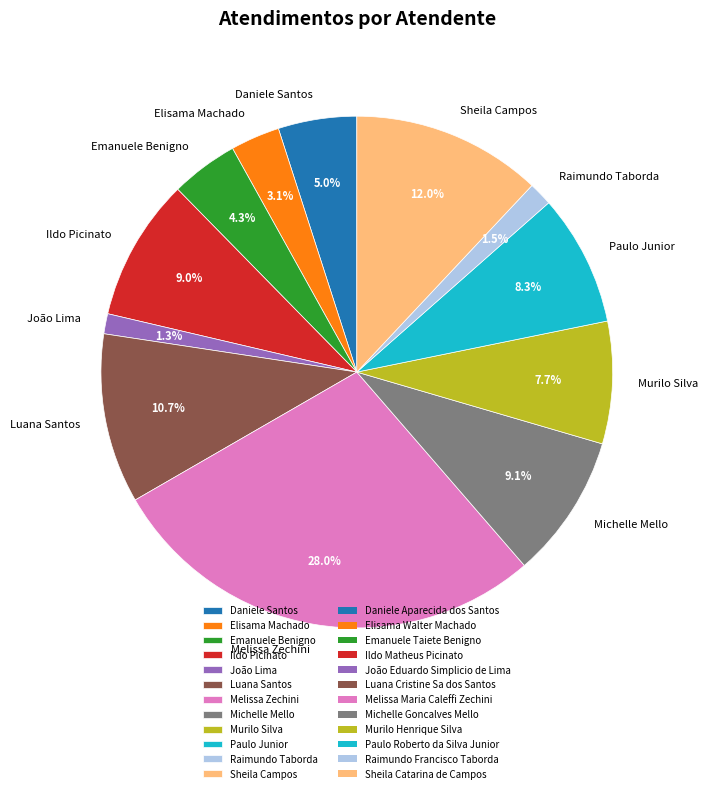

Does any single category account for the majority?

No